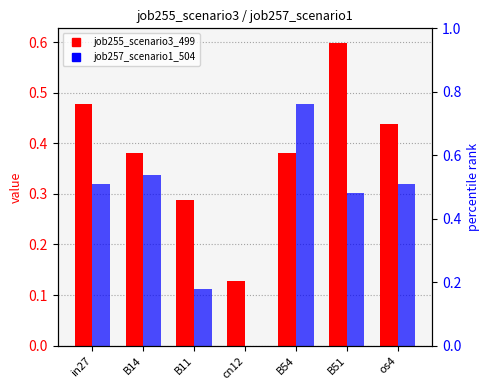

What is the average value of the job257_scenario1_504 series?

0.3